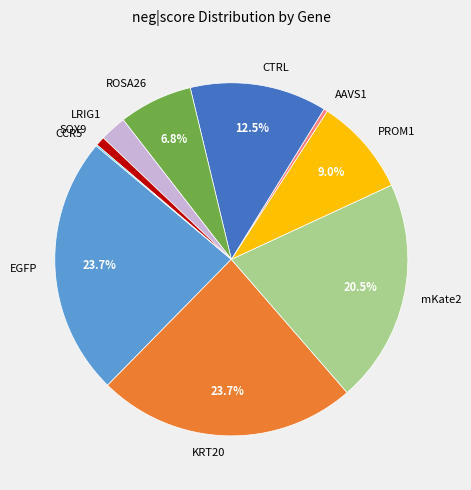

Between KRT20 and LRIG1, which is larger?

KRT20